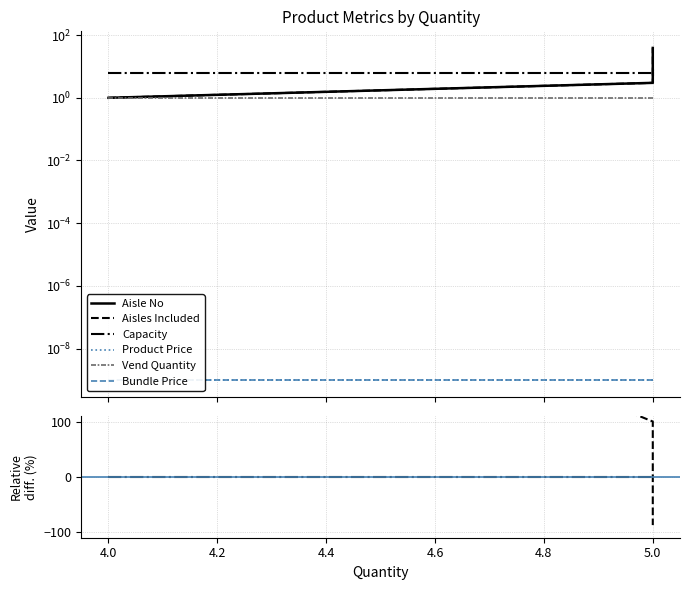

True or false: Aisle No and Aisles Included intersect in this chart.

False